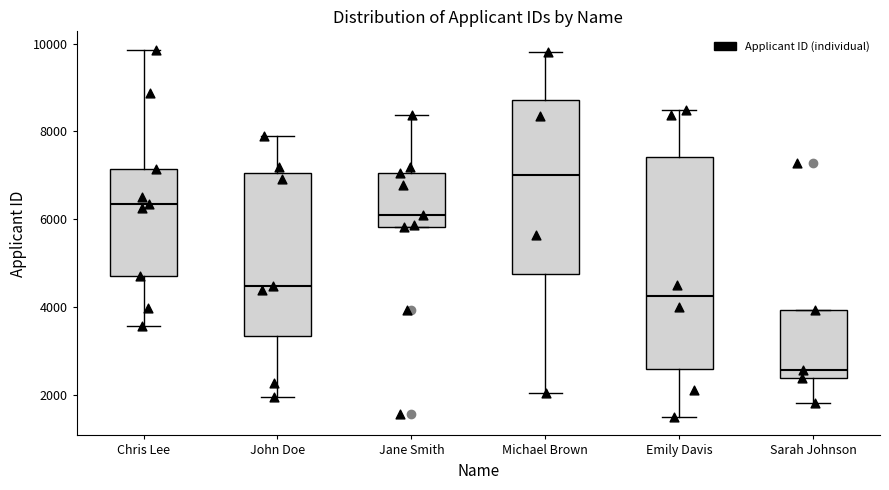

Reading left to right, transcribe this box plot: for each box, give where its median line is, the range the box spans, and where its two whiskers end, as read against the y-axis. The values are not printed on the chart, so give them approximately, as read against the axis.

Chris Lee: median 6400, box 4800 to 7200, whiskers 3600 to 9800
John Doe: median 4400, box 3400 to 7000, whiskers 2000 to 7800
Jane Smith: median 6000, box 5800 to 7000, whiskers 5800 to 8400
Michael Brown: median 7000, box 4800 to 8800, whiskers 2000 to 9800
Emily Davis: median 4200, box 2600 to 7400, whiskers 1400 to 8400
Sarah Johnson: median 2600, box 2400 to 4000, whiskers 1800 to 4000